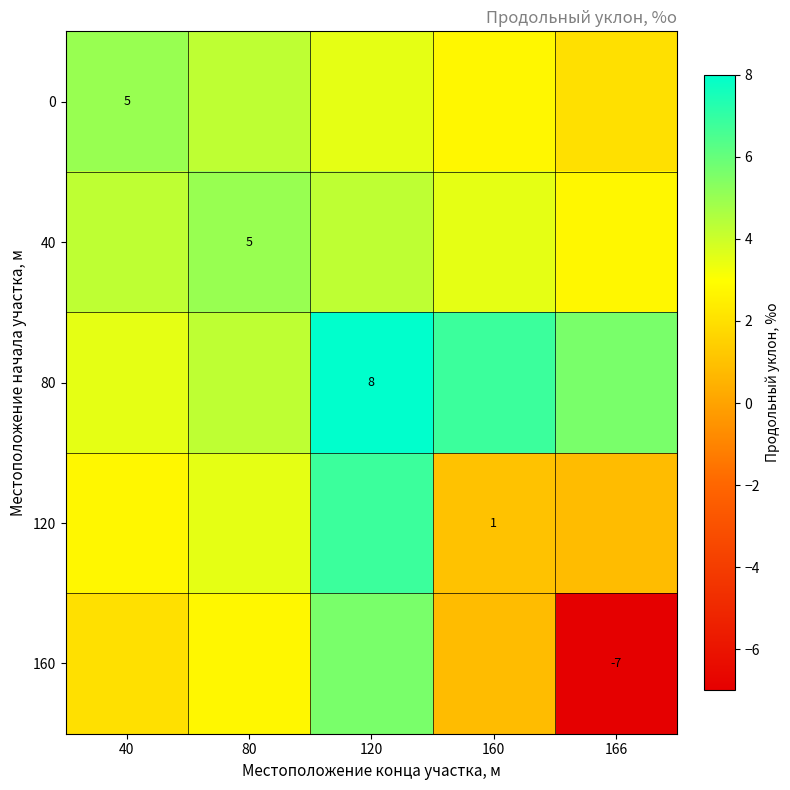

How many data points in 0 are less than 3?

2